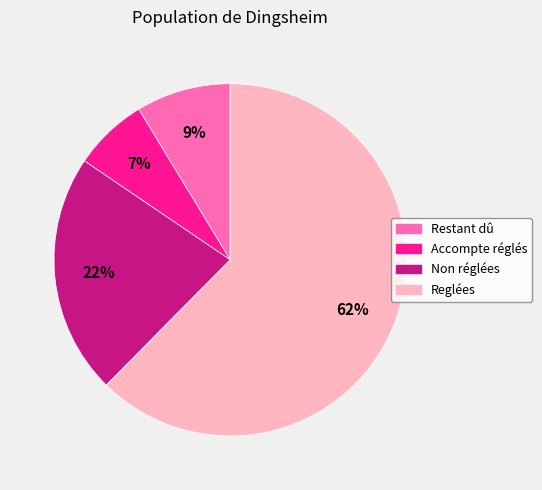

Combined, do Reglées and Non réglées account for over 50%?

Yes